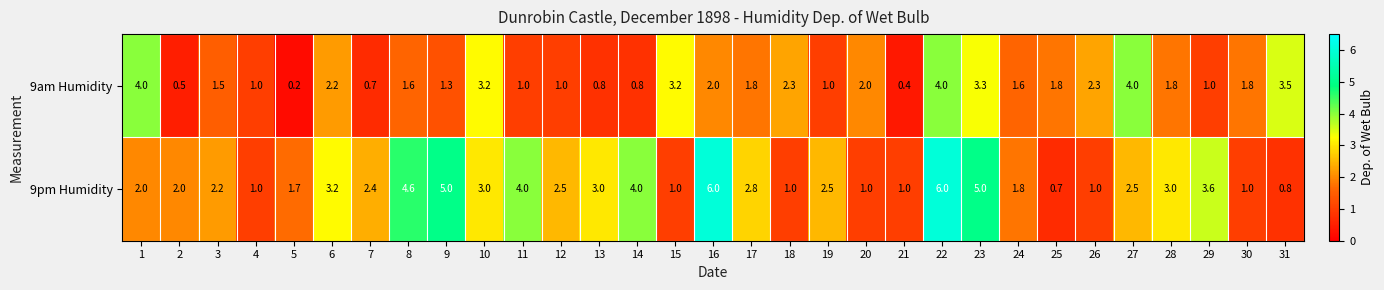

What is the sum of the 9am Humidity values at 13 and 19?

1.8